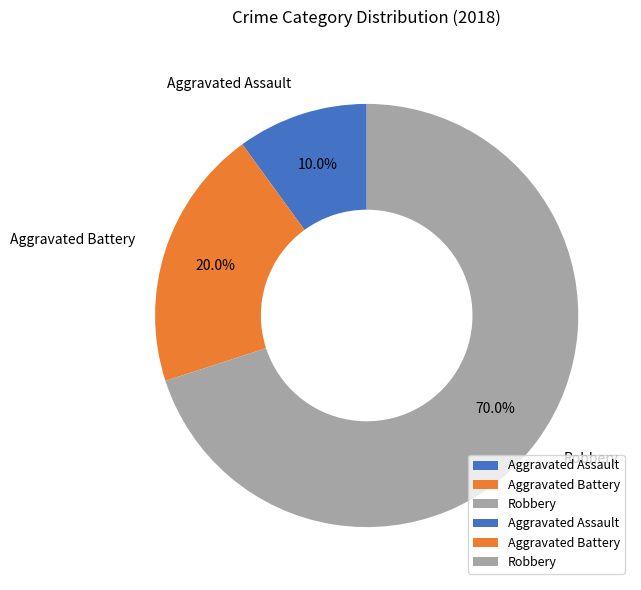

True or false: Aggravated Battery accounts for 20% of the total.

True